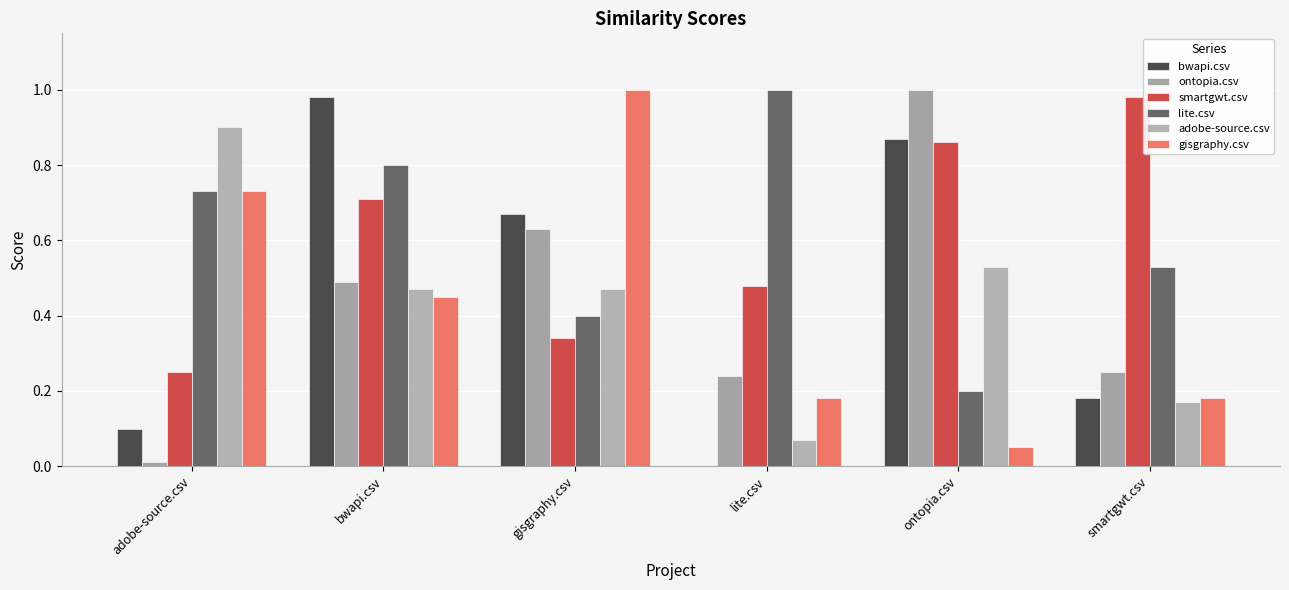

What are all the series names shown in the legend?

bwapi.csv, ontopia.csv, smartgwt.csv, lite.csv, adobe-source.csv, gisgraphy.csv